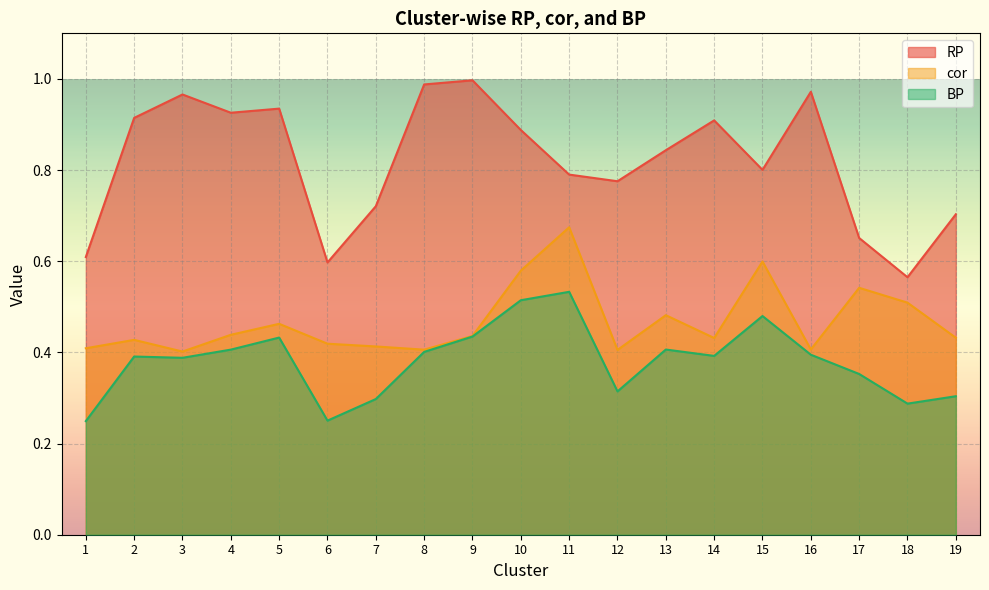

Which series has the largest range (max minus min)?

RP